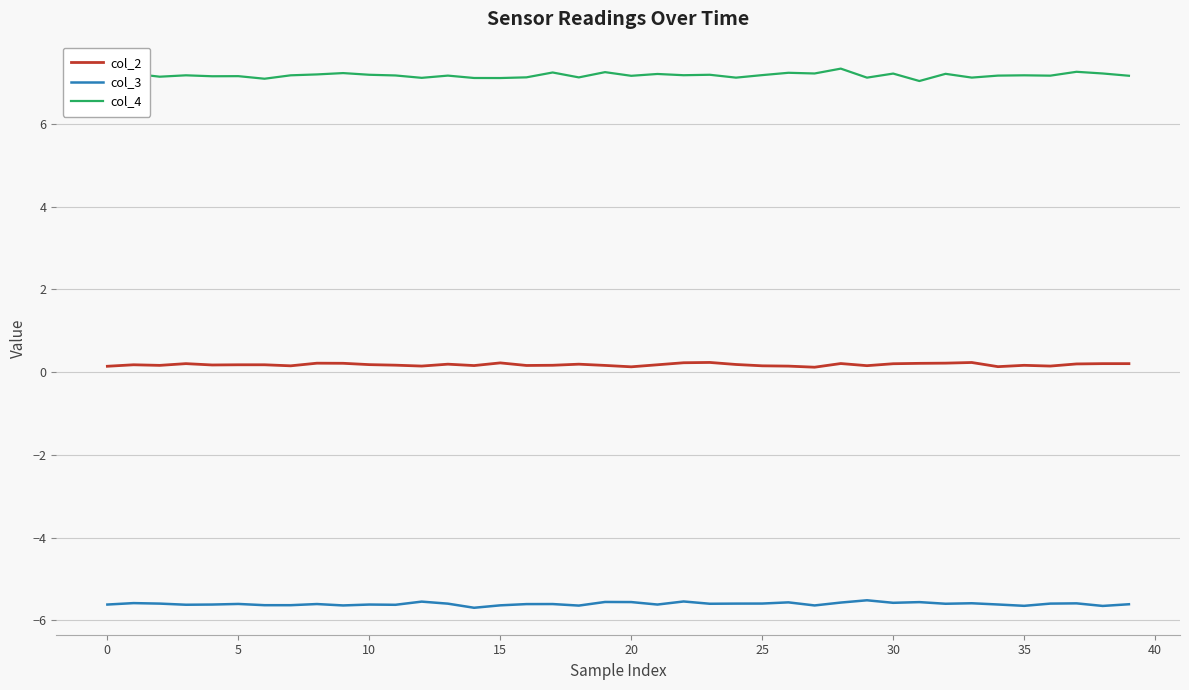

What is the greatest value displayed?

7.3